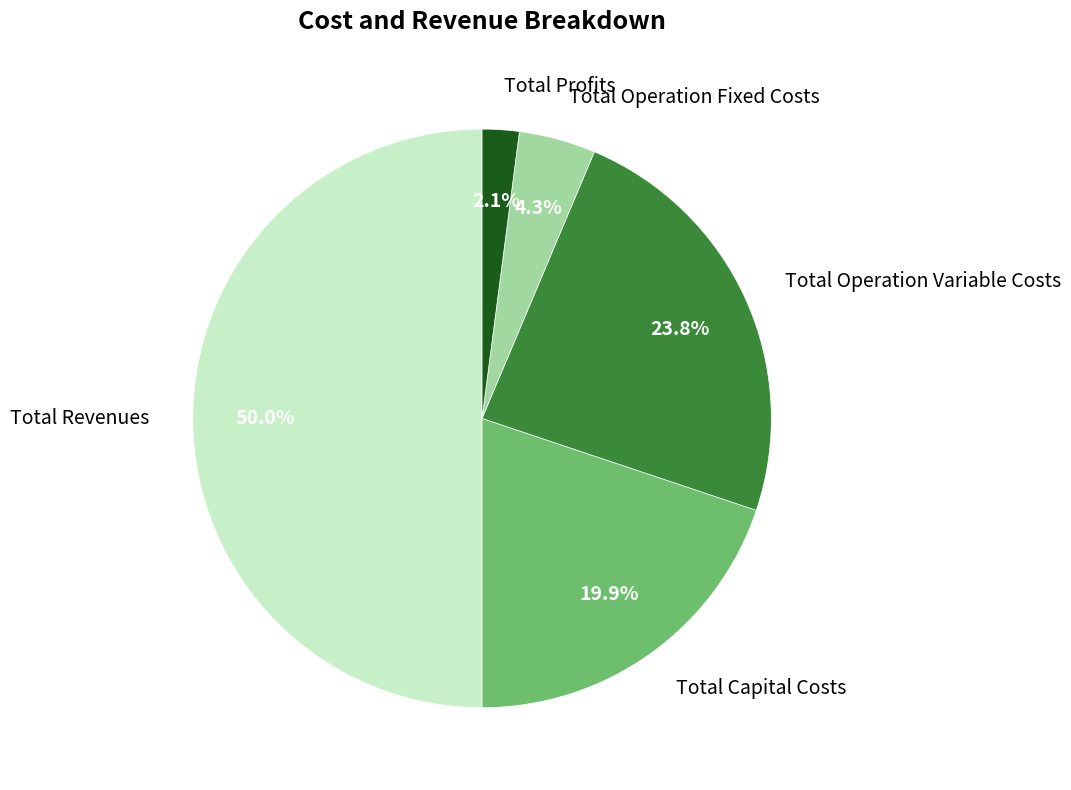

Between Total Profits and Total Operation Fixed Costs, which is larger?

Total Operation Fixed Costs